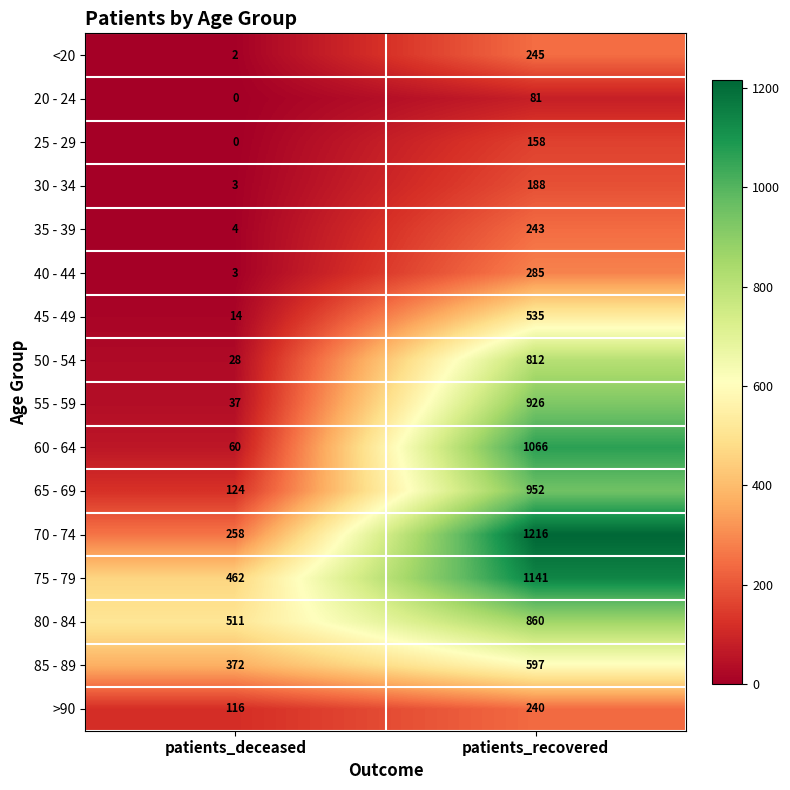

At which category does the chart reach its peak across all series?

patients_recovered